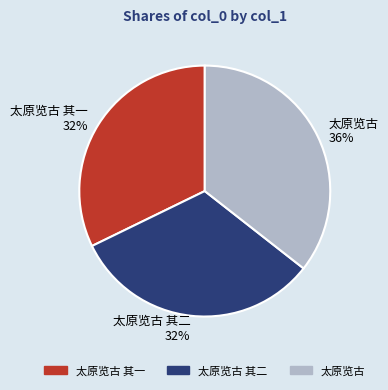

Do 太原览古 其二 and 太原览古 其一 together represent more than half of the pie?

Yes